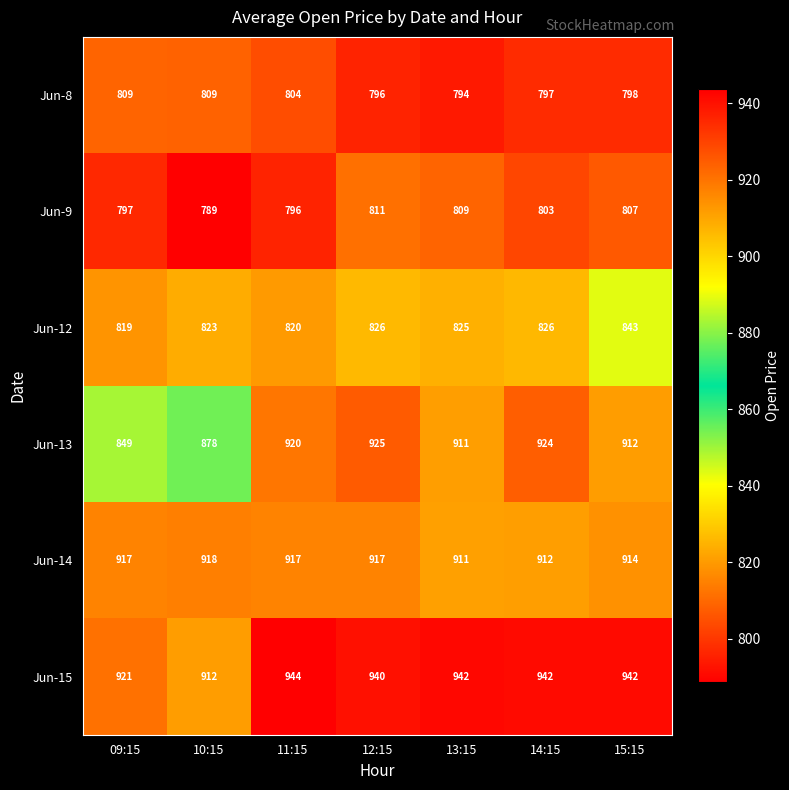

Which series changed the most between 10:15 and 15:15?

Jun-13